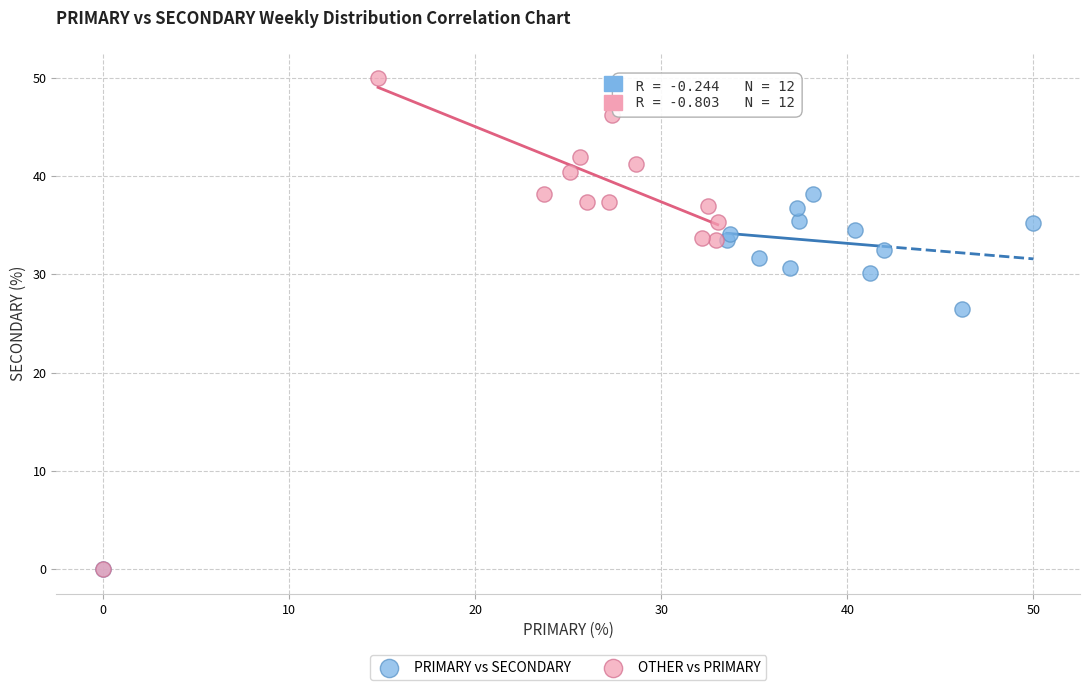

What are all the series names shown in the legend?

PRIMARY vs SECONDARY, OTHER vs PRIMARY